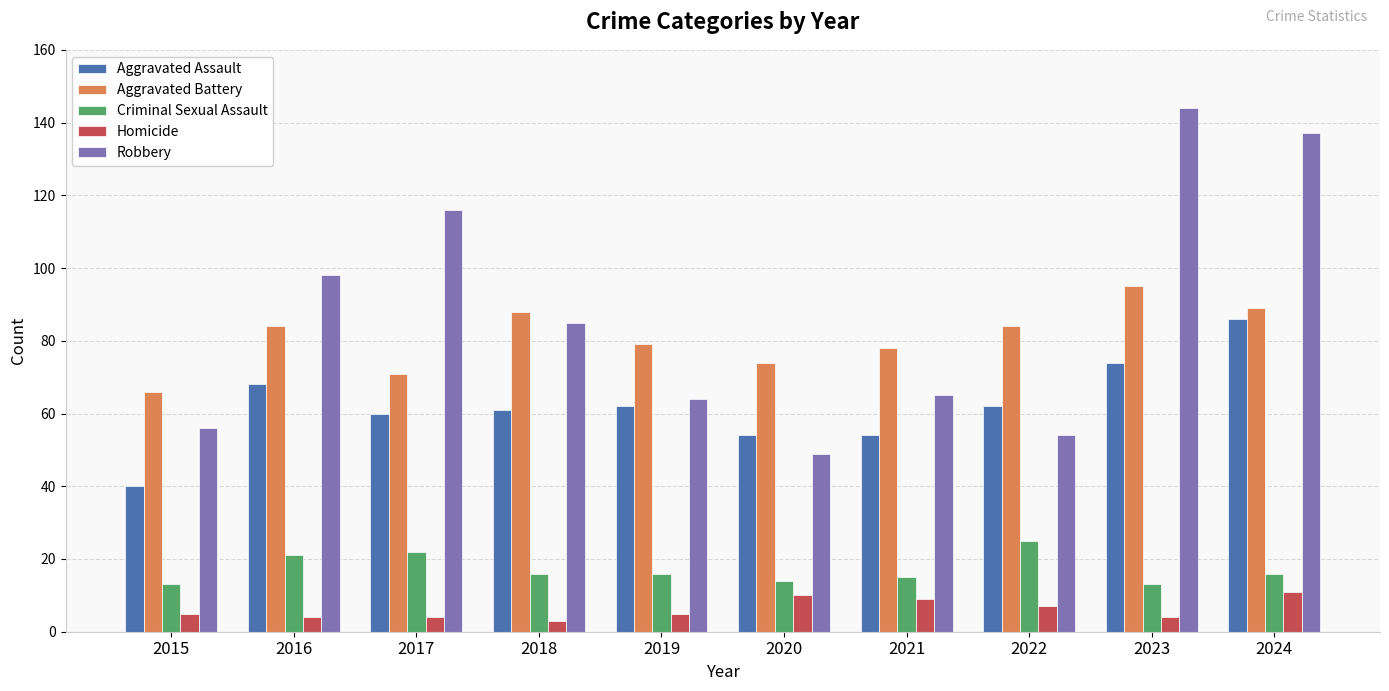

Which series has the largest total across all categories?

Robbery